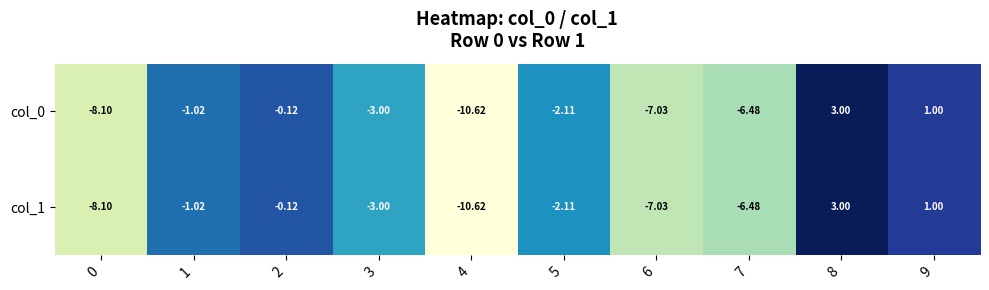

Reading left to right, what are all the values shown in this chart?

col_0: 0=-8.1	1=-1.0	2=-0.1	3=-3.0	4=-10.6	5=-2.1	6=-7.0	7=-6.5	8=3.0	9=1.0
col_1: 0=-8.1	1=-1.0	2=-0.1	3=-3.0	4=-10.6	5=-2.1	6=-7.0	7=-6.5	8=3.0	9=1.0